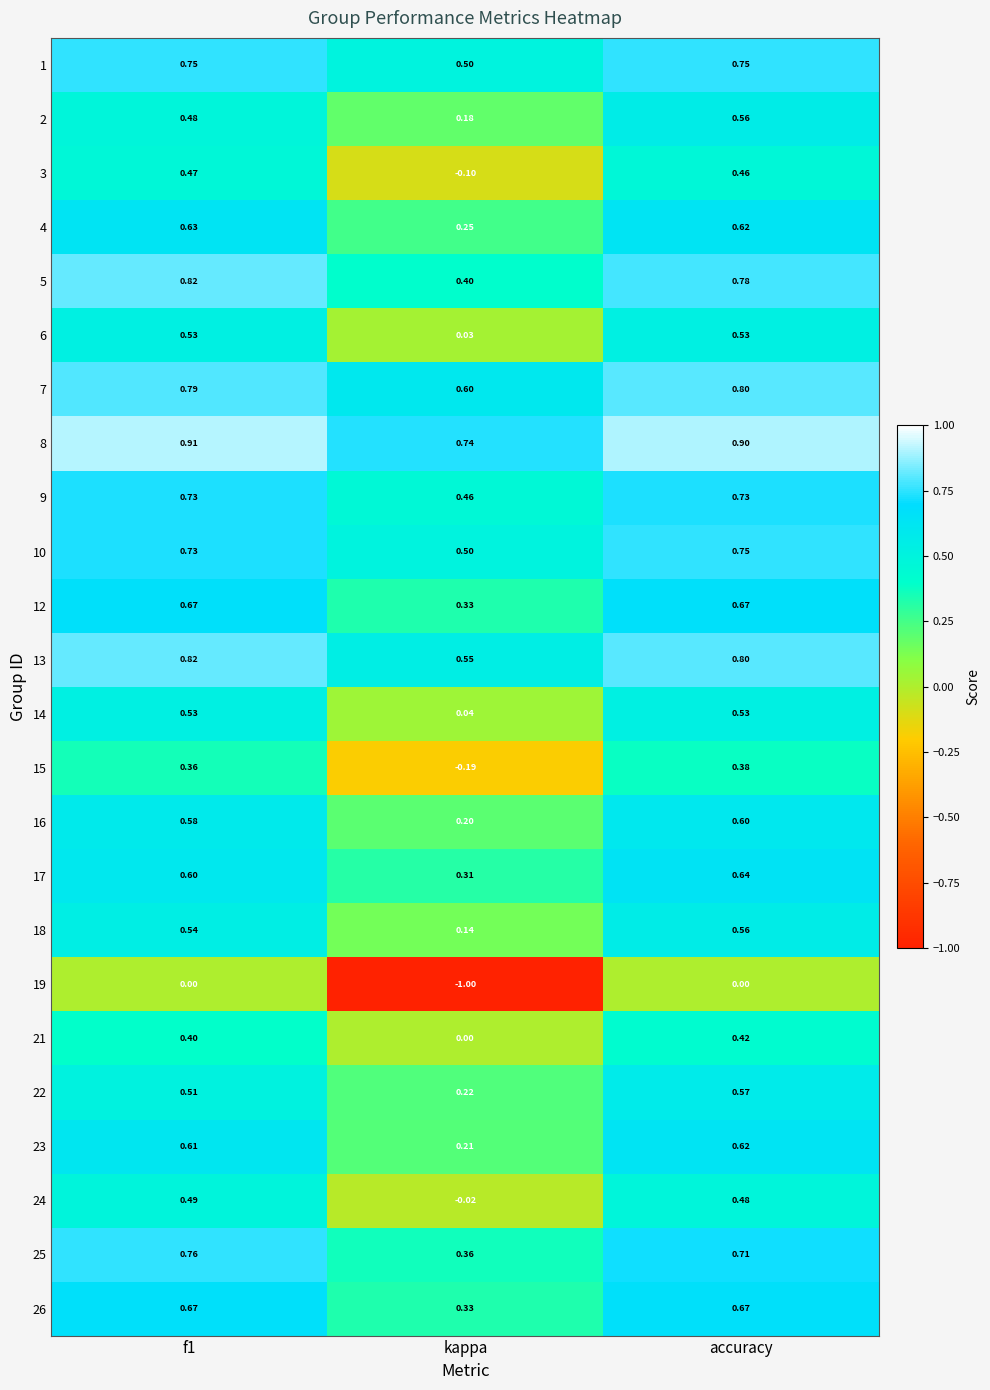

At which label does 7 reach its minimum?

kappa